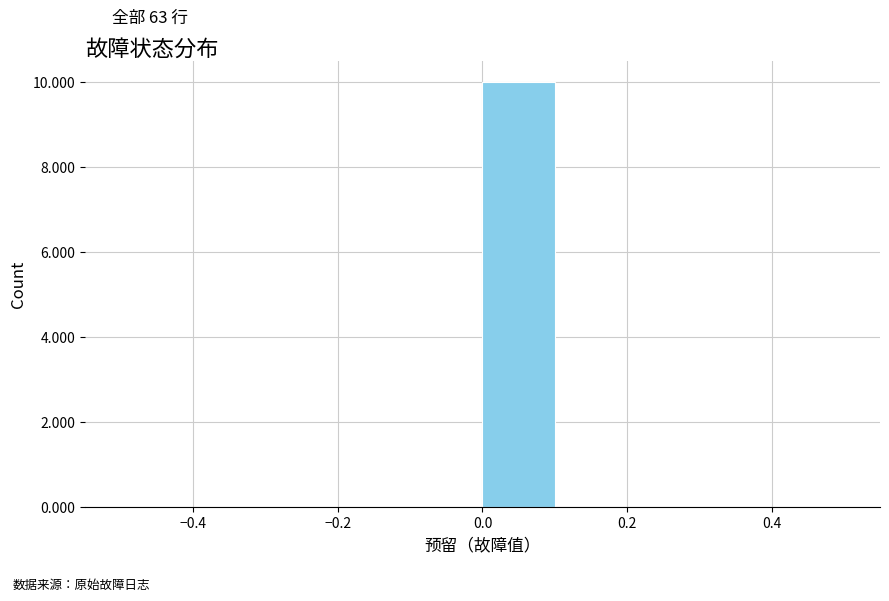

Which range on the x-axis has the tallest bar?

0.0 to 0.1